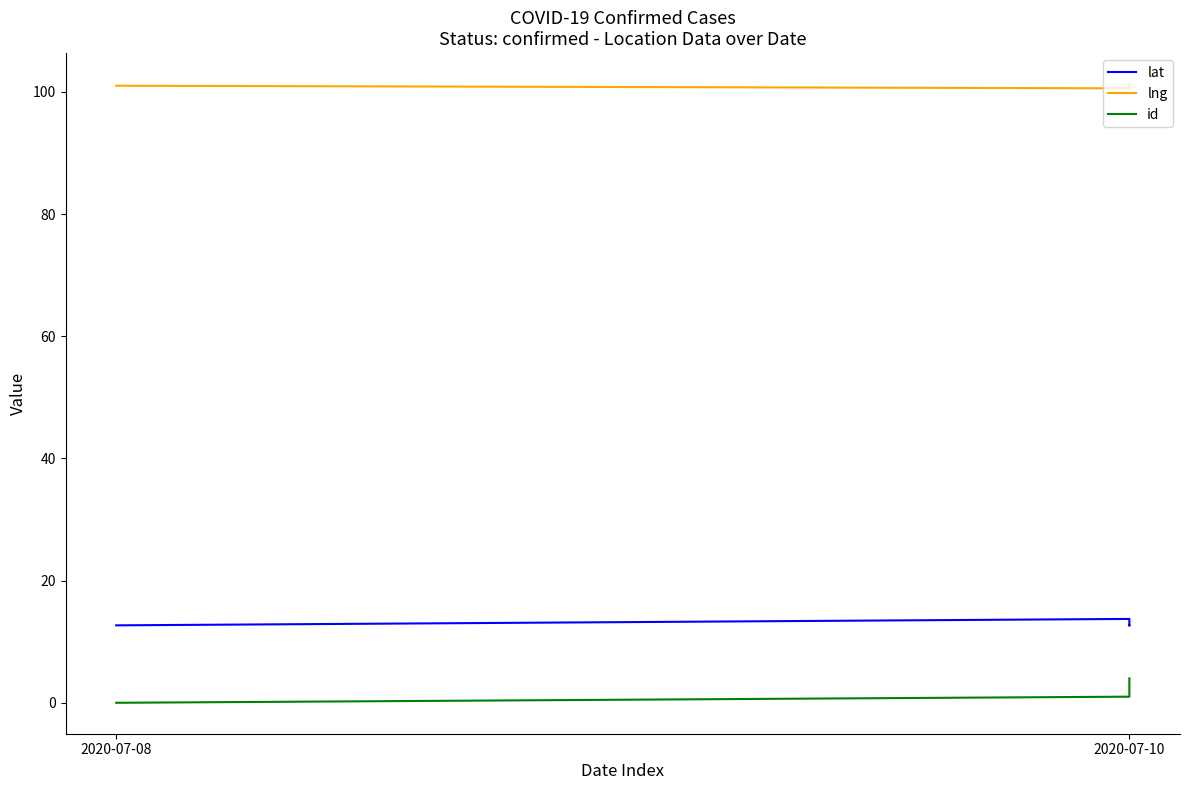

Reading right to left, list all the values displayed in this chart.

lat: 12.7	12.7	12.7	13.7	12.7
lng: 101.3	101.3	101.2	100.6	101.0
id: 4.0	3.0	2.0	1.0	0.0